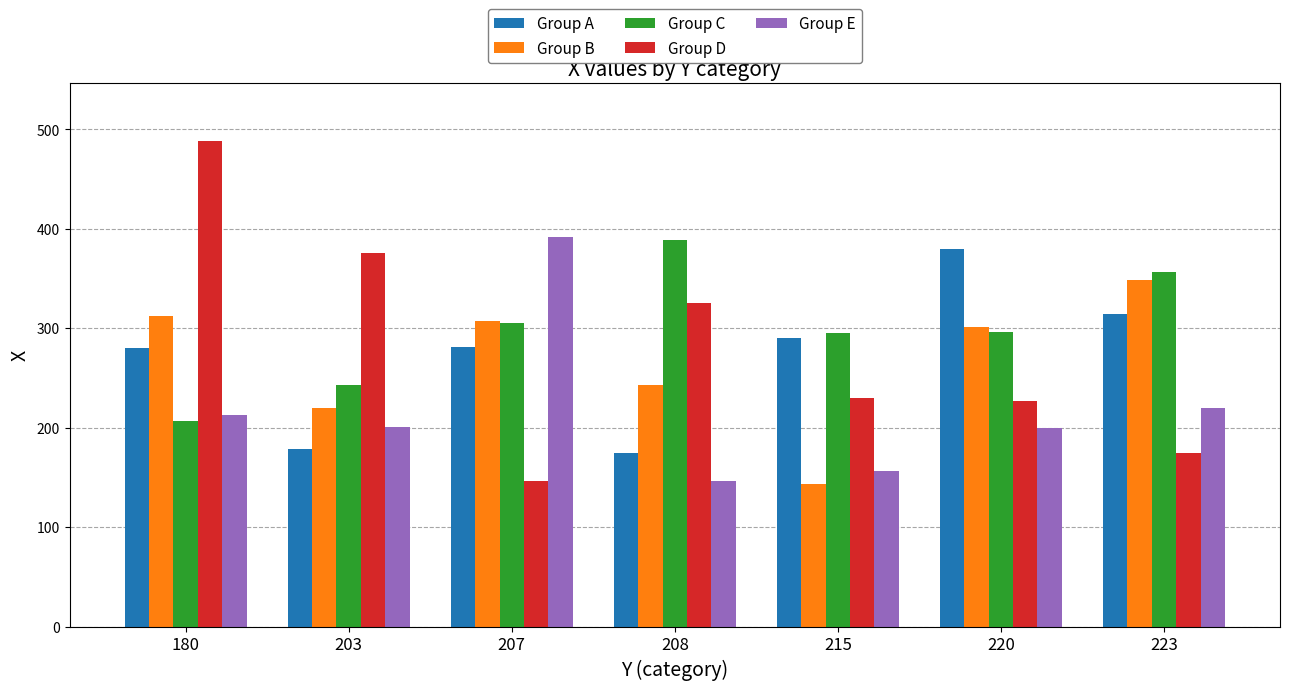

Which series has the largest total across all categories?

Group C